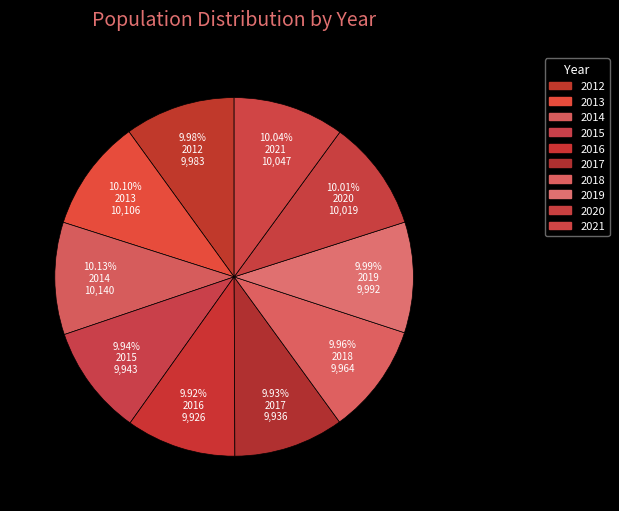

To the nearest percent, what is the average slice percentage?

10%